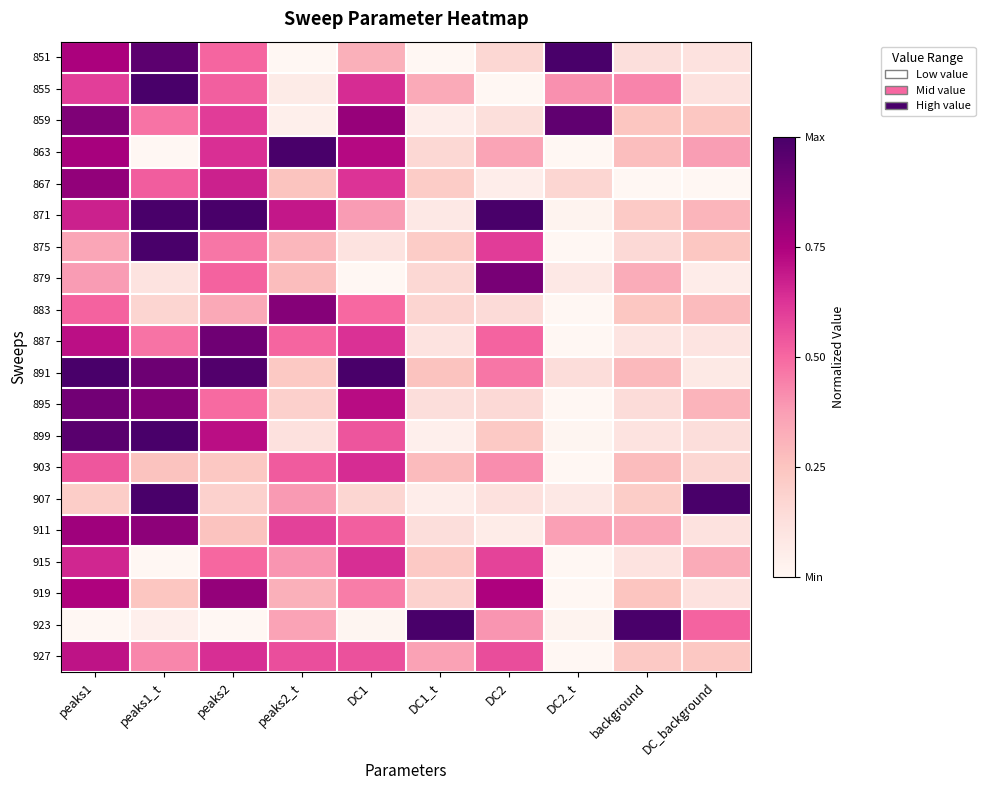

Reading left to right, list all the values displayed in this chart.

851: peaks1=0.8	peaks1_t=0.9	peaks2=0.5	peaks2_t=0.0	DC1=0.3	DC1_t=0.0	DC2=0.2	DC2_t=1.0	background=0.1	DC_background=0.1
855: peaks1=0.6	peaks1_t=1.0	peaks2=0.5	peaks2_t=0.1	DC1=0.6	DC1_t=0.3	DC2=0.0	DC2_t=0.4	background=0.4	DC_background=0.1
859: peaks1=0.9	peaks1_t=0.5	peaks2=0.6	peaks2_t=0.0	DC1=0.8	DC1_t=0.1	DC2=0.1	DC2_t=0.9	background=0.2	DC_background=0.2
863: peaks1=0.8	peaks1_t=0.0	peaks2=0.6	peaks2_t=1.0	DC1=0.7	DC1_t=0.2	DC2=0.4	DC2_t=0.0	background=0.3	DC_background=0.4
867: peaks1=0.8	peaks1_t=0.5	peaks2=0.7	peaks2_t=0.3	DC1=0.6	DC1_t=0.2	DC2=0.1	DC2_t=0.2	background=0.0	DC_background=0.0
871: peaks1=0.7	peaks1_t=1.0	peaks2=1.0	peaks2_t=0.7	DC1=0.4	DC1_t=0.1	DC2=1.0	DC2_t=0.0	background=0.2	DC_background=0.3
875: peaks1=0.4	peaks1_t=1.0	peaks2=0.5	peaks2_t=0.3	DC1=0.1	DC1_t=0.2	DC2=0.6	DC2_t=0.0	background=0.2	DC_background=0.2
879: peaks1=0.4	peaks1_t=0.1	peaks2=0.5	peaks2_t=0.3	DC1=0.0	DC1_t=0.2	DC2=0.9	DC2_t=0.1	background=0.3	DC_background=0.1
883: peaks1=0.5	peaks1_t=0.2	peaks2=0.3	peaks2_t=0.8	DC1=0.5	DC1_t=0.2	DC2=0.1	DC2_t=0.0	background=0.2	DC_background=0.3
887: peaks1=0.7	peaks1_t=0.5	peaks2=0.9	peaks2_t=0.5	DC1=0.6	DC1_t=0.1	DC2=0.5	DC2_t=0.0	background=0.1	DC_background=0.1
891: peaks1=1.0	peaks1_t=0.9	peaks2=1.0	peaks2_t=0.2	DC1=1.0	DC1_t=0.3	DC2=0.5	DC2_t=0.1	background=0.3	DC_background=0.1
895: peaks1=0.9	peaks1_t=0.9	peaks2=0.5	peaks2_t=0.2	DC1=0.7	DC1_t=0.1	DC2=0.2	DC2_t=0.0	background=0.1	DC_background=0.3
899: peaks1=1.0	peaks1_t=1.0	peaks2=0.7	peaks2_t=0.1	DC1=0.5	DC1_t=0.0	DC2=0.2	DC2_t=0.0	background=0.1	DC_background=0.1
903: peaks1=0.5	peaks1_t=0.3	peaks2=0.2	peaks2_t=0.5	DC1=0.6	DC1_t=0.3	DC2=0.4	DC2_t=0.0	background=0.3	DC_background=0.2
907: peaks1=0.2	peaks1_t=1.0	peaks2=0.2	peaks2_t=0.4	DC1=0.2	DC1_t=0.1	DC2=0.1	DC2_t=0.1	background=0.2	DC_background=1.0
911: peaks1=0.8	peaks1_t=0.8	peaks2=0.3	peaks2_t=0.6	DC1=0.5	DC1_t=0.1	DC2=0.1	DC2_t=0.4	background=0.4	DC_background=0.1
915: peaks1=0.7	peaks1_t=0.0	peaks2=0.5	peaks2_t=0.4	DC1=0.6	DC1_t=0.2	DC2=0.6	DC2_t=0.0	background=0.1	DC_background=0.3
919: peaks1=0.7	peaks1_t=0.2	peaks2=0.8	peaks2_t=0.3	DC1=0.5	DC1_t=0.2	DC2=0.7	DC2_t=0.0	background=0.2	DC_background=0.1
923: peaks1=0.0	peaks1_t=0.0	peaks2=0.0	peaks2_t=0.4	DC1=0.0	DC1_t=1.0	DC2=0.4	DC2_t=0.0	background=1.0	DC_background=0.5
927: peaks1=0.7	peaks1_t=0.4	peaks2=0.6	peaks2_t=0.6	DC1=0.6	DC1_t=0.4	DC2=0.6	DC2_t=0.0	background=0.2	DC_background=0.2